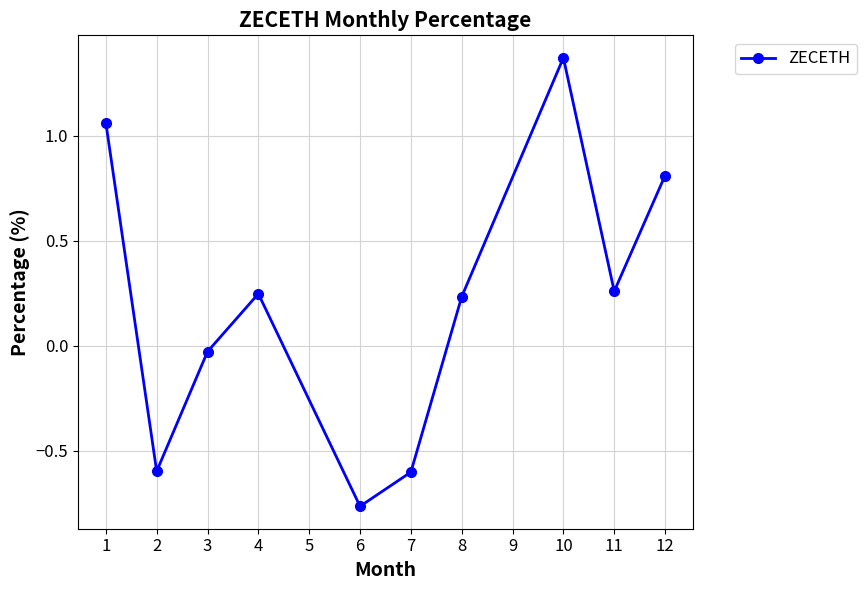

What is the difference between the second highest and second lowest values?

1.7